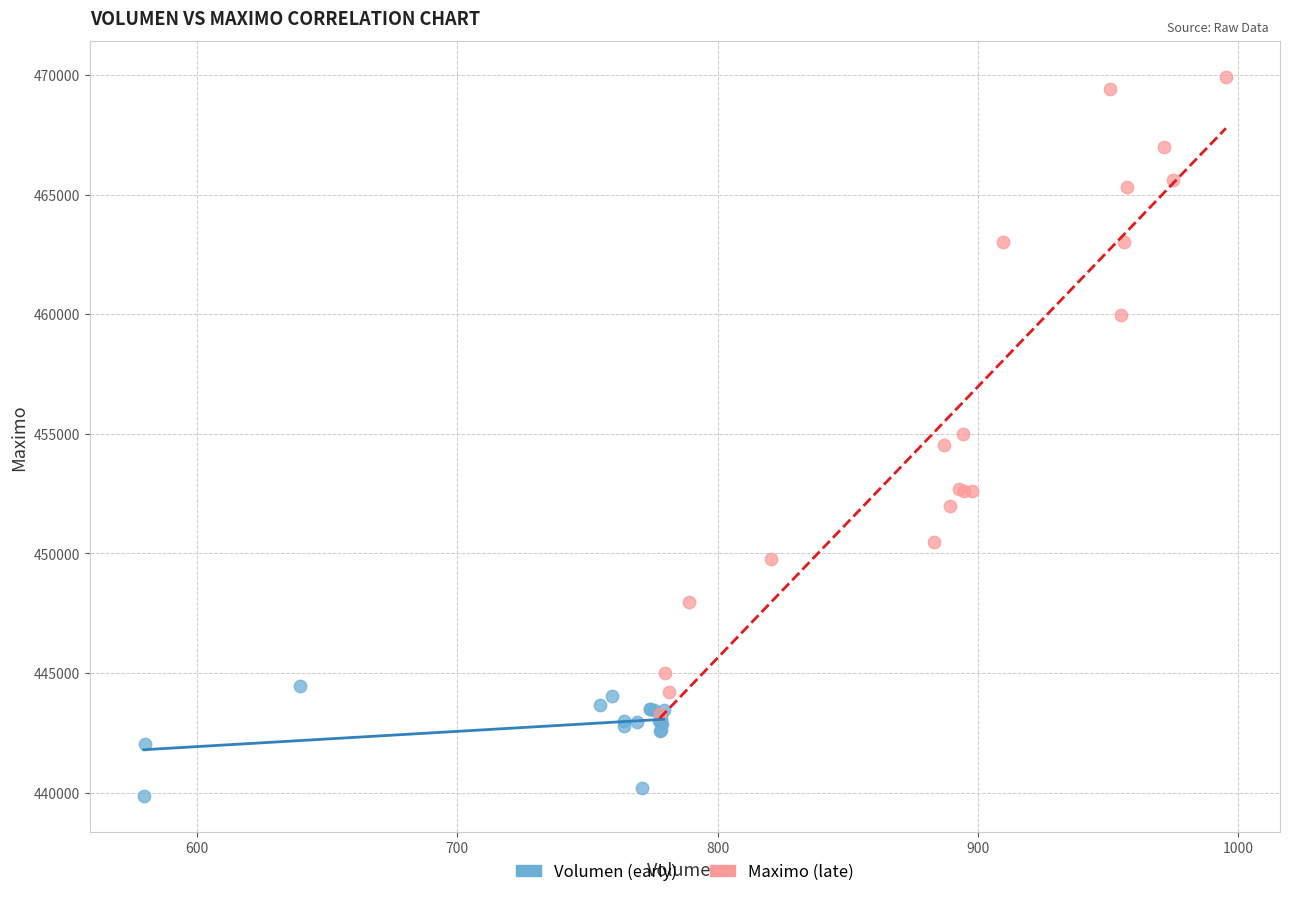

Which series contains the highest Y value?

Maximo (late)